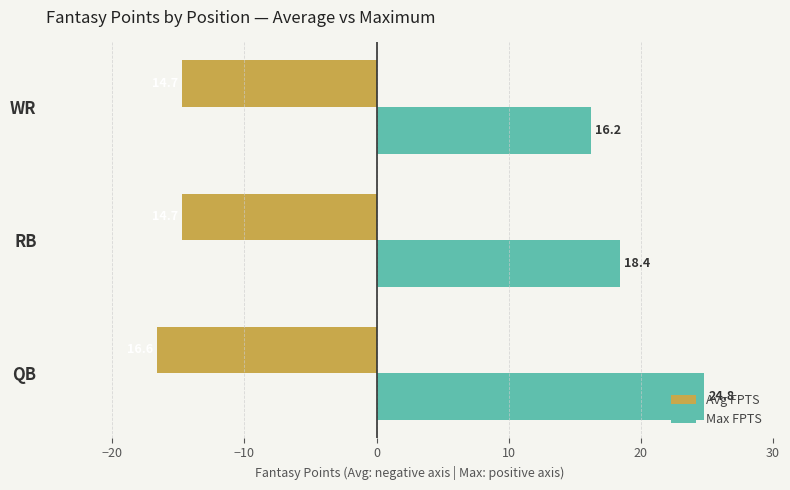

The Max FPTS series shows 4.8 at WR. True or false?

False